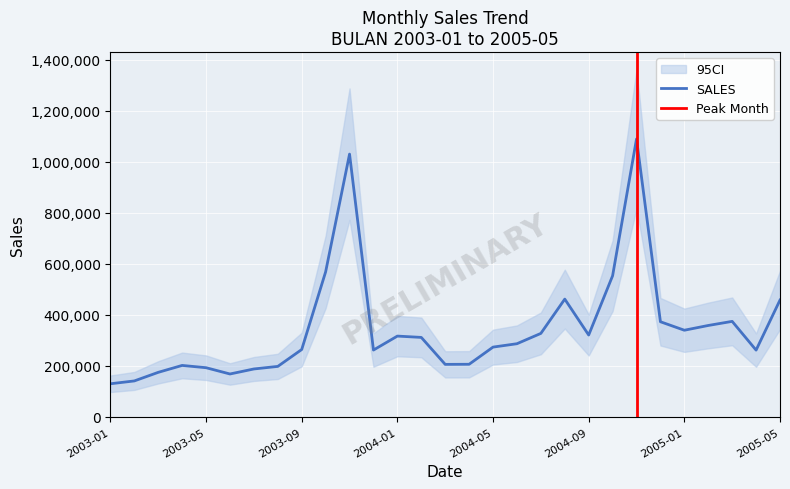

What is the label of the 20th point from the left?

2004-08